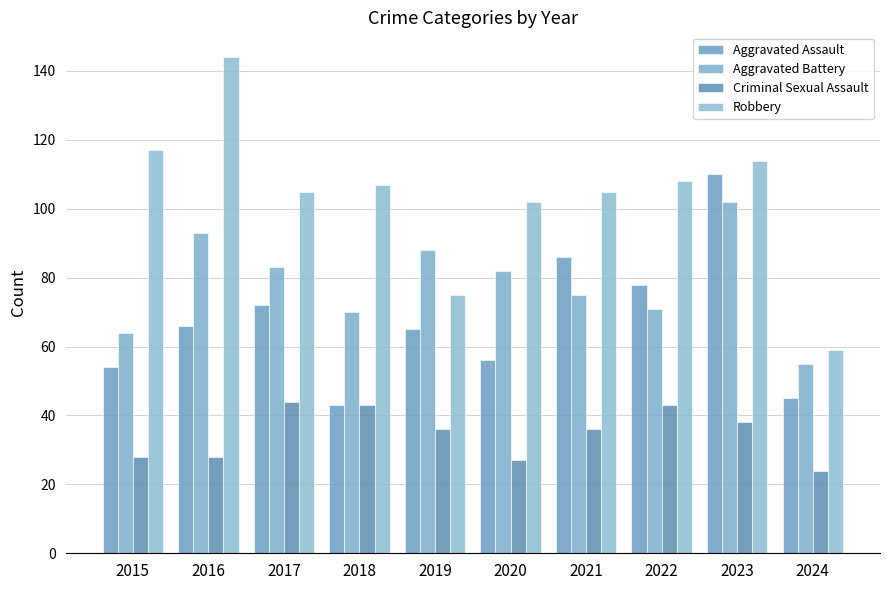

The value of Criminal Sexual Assault at 2021 is 59. True or false?

False